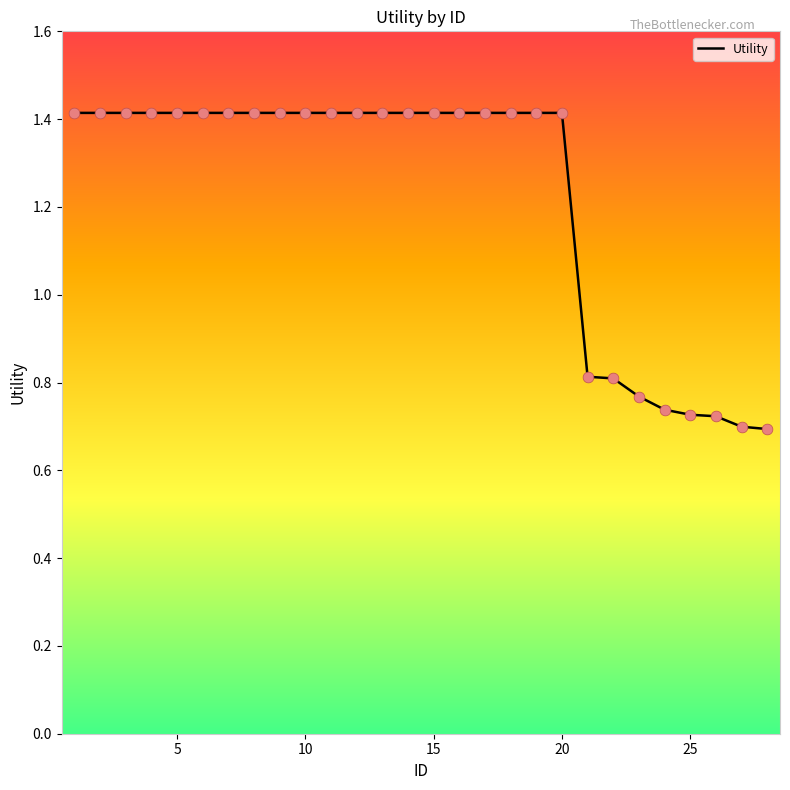

What is the greatest value displayed?

1.4